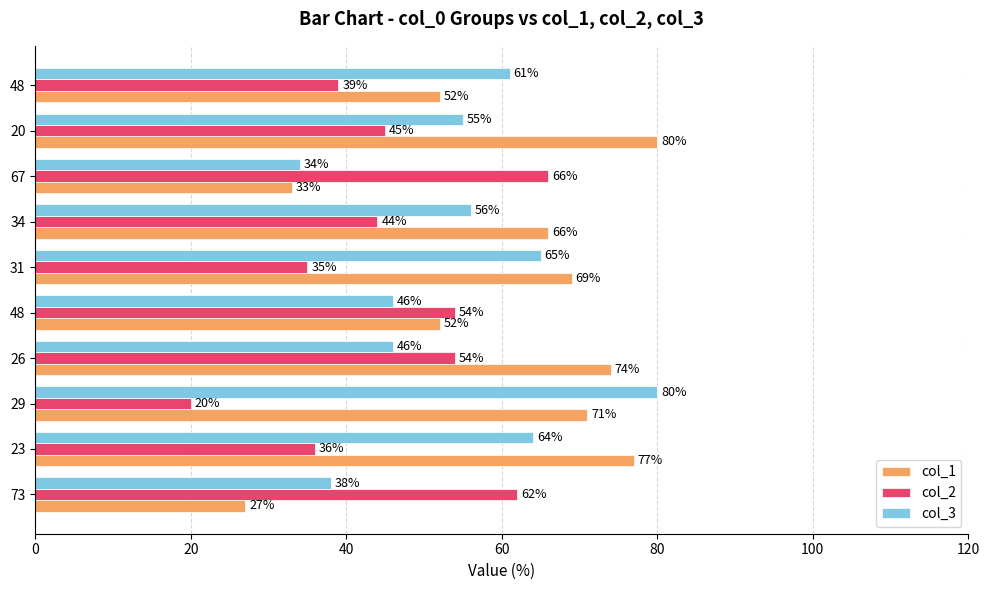

How many distinct data groups are displayed?

3